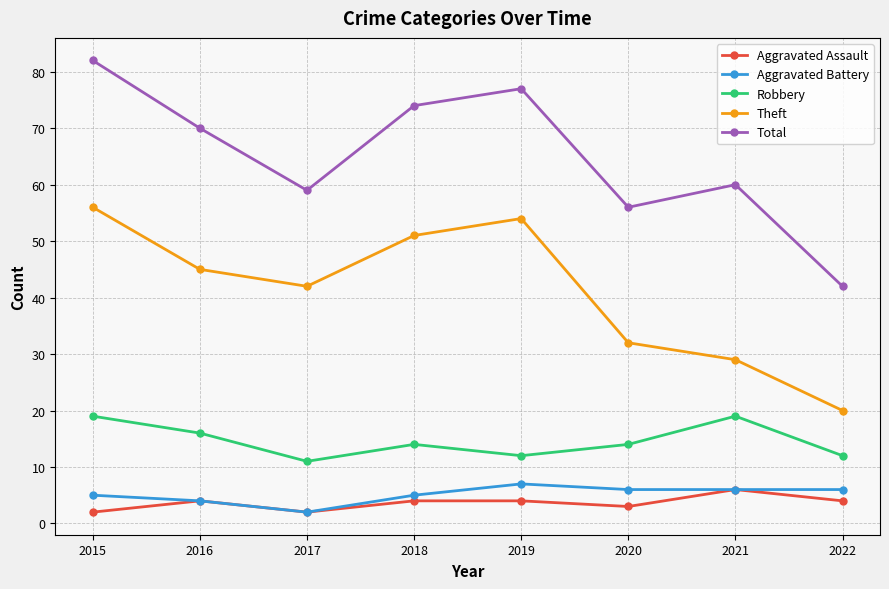

How many values in the Total series are below 70?

4